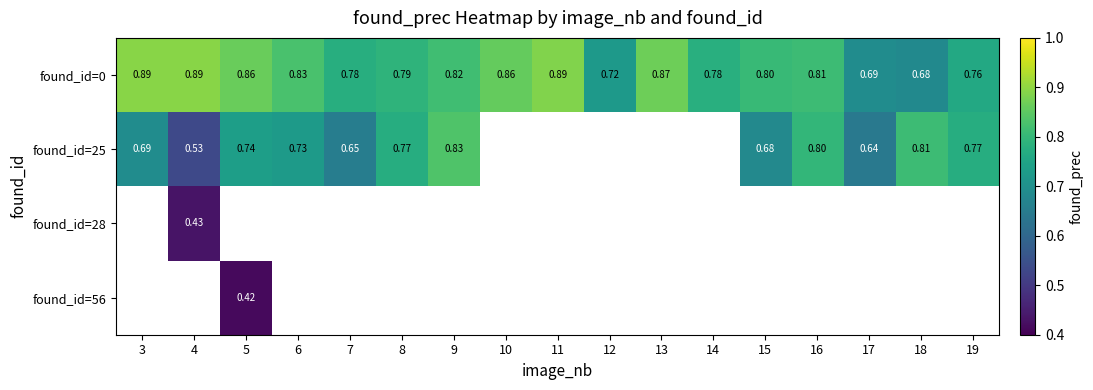

At which category does the chart reach its peak across all series?

3